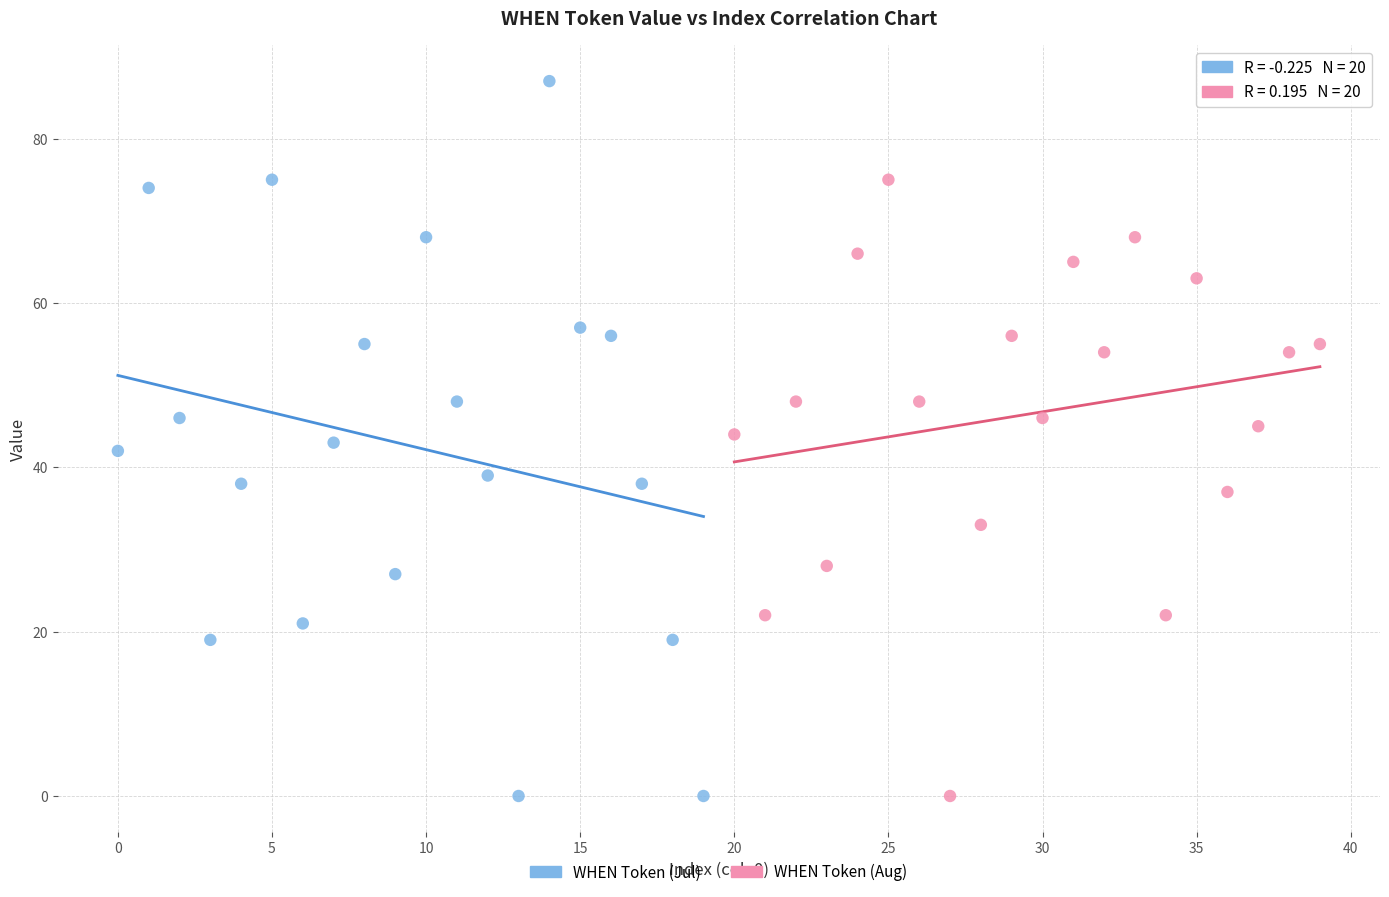

What are all the series names shown in the legend?

WHEN Token (Jul), WHEN Token (Aug)